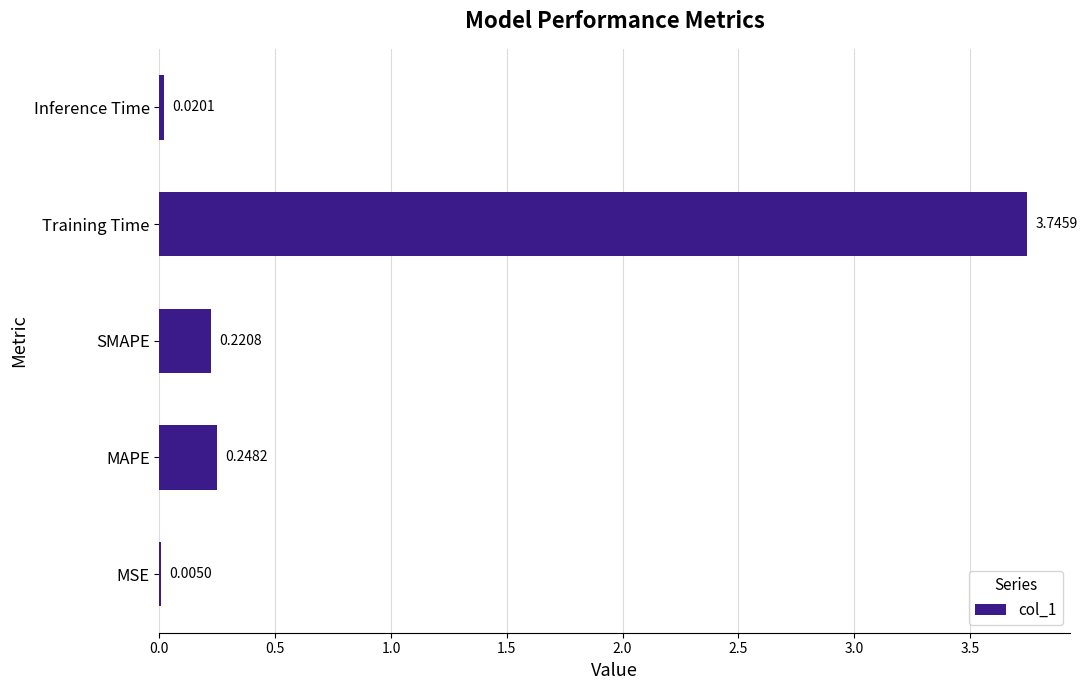

What is the sum of all values?

4.2